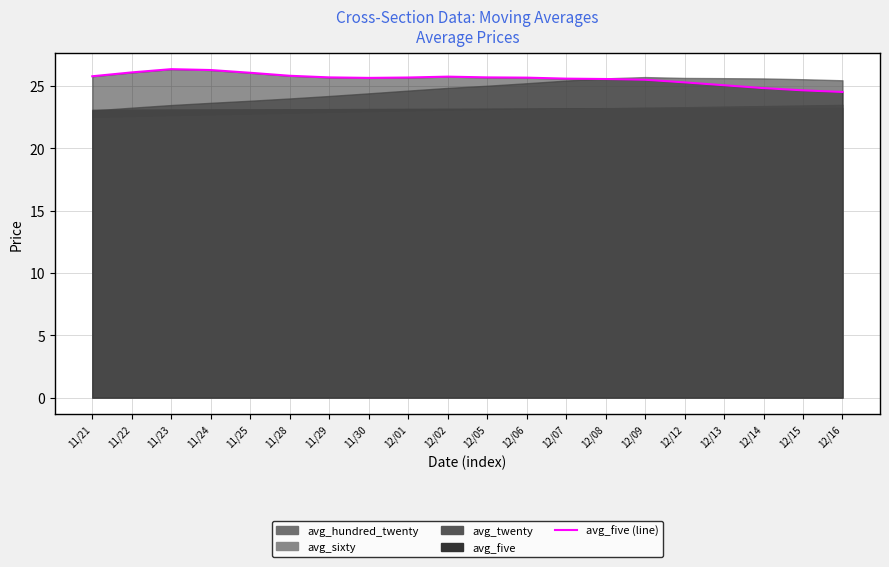

At which category does the chart reach its peak across all series?

11/23